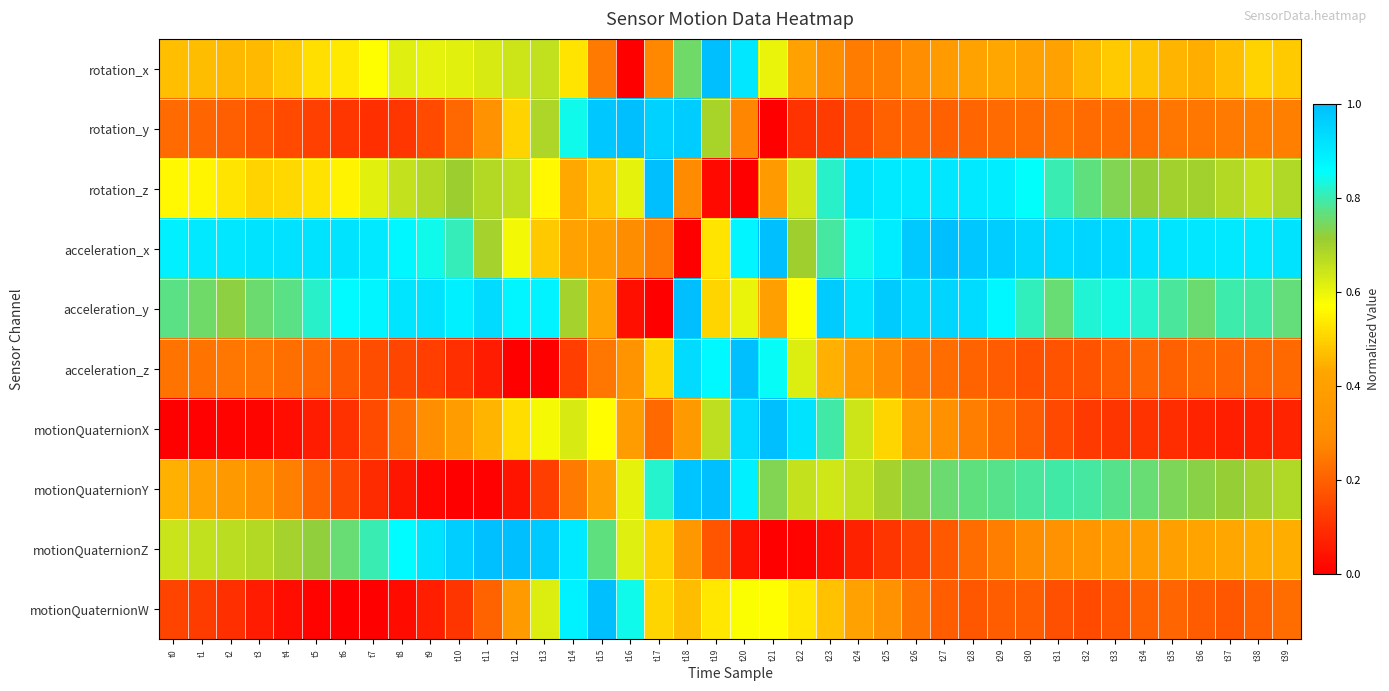

What is the spread (max minus min) of values at t10?

1.0